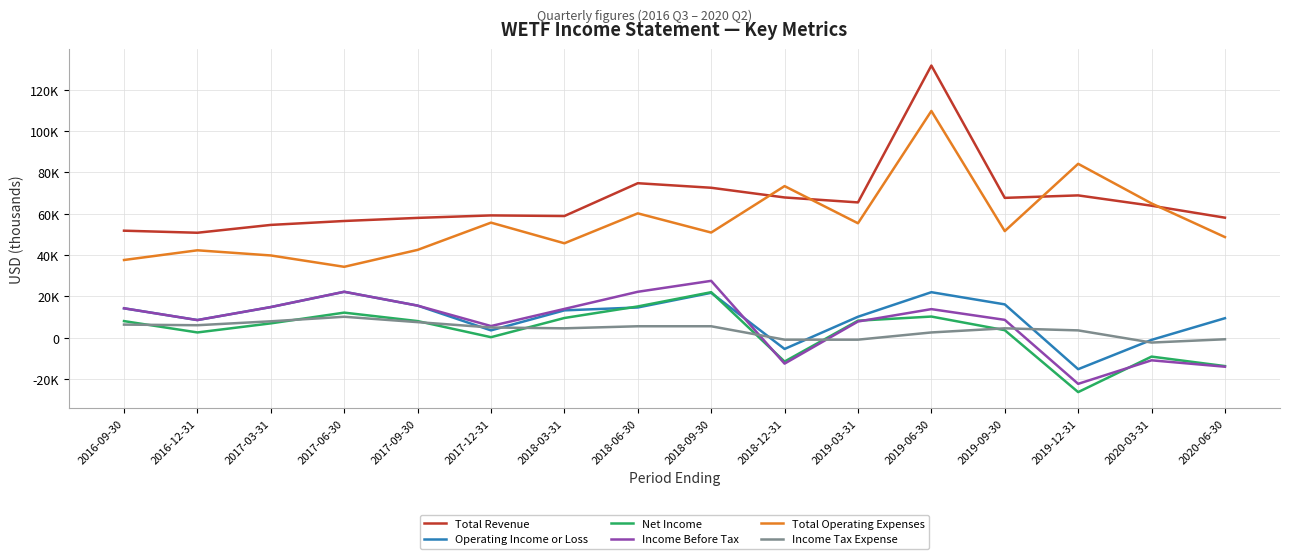

What are all the series names shown in the legend?

Total Revenue, Operating Income or Loss, Net Income, Income Before Tax, Total Operating Expenses, Income Tax Expense